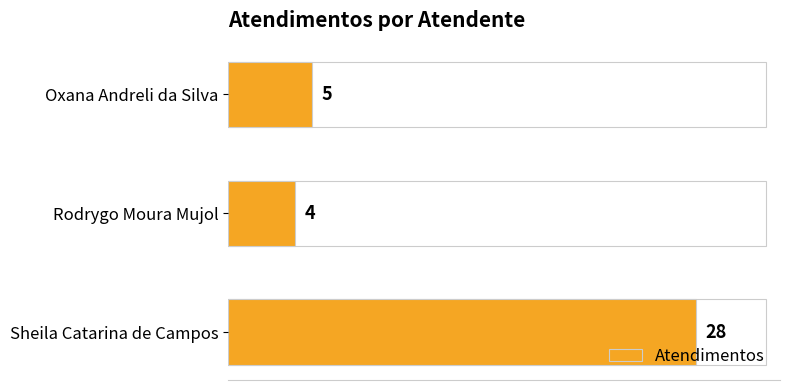

How many data points does each series have?

3